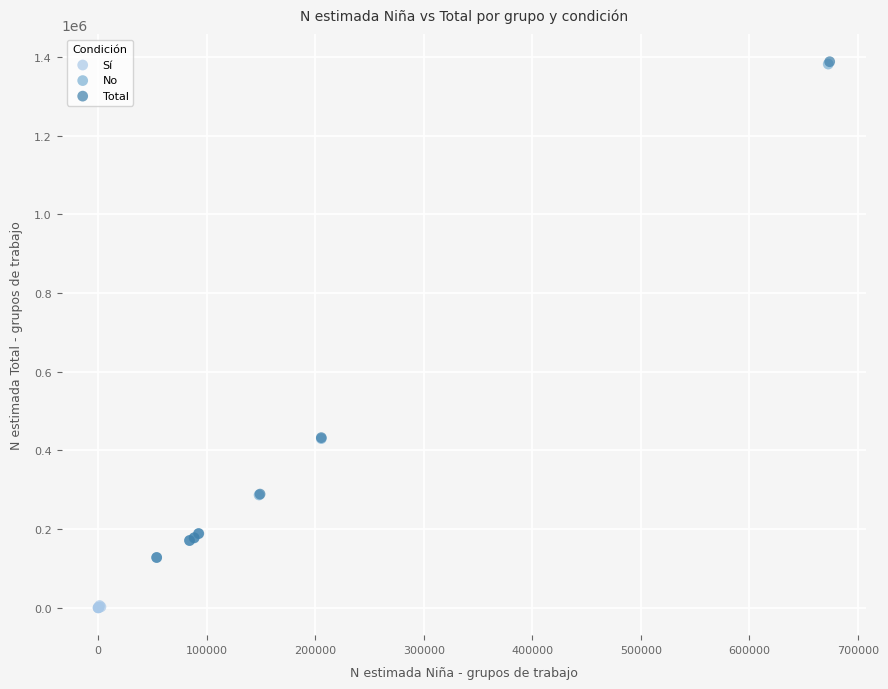

Which series has the largest Y range (max minus min)?

Total